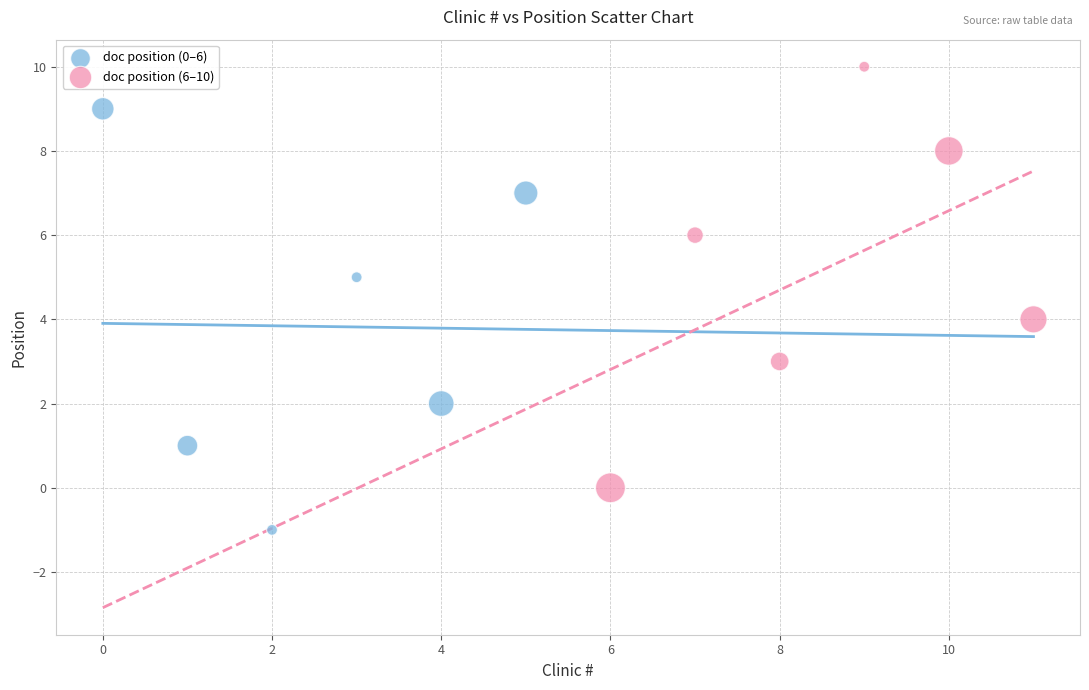

Which series reaches the minimum Y coordinate?

doc position (0–6)